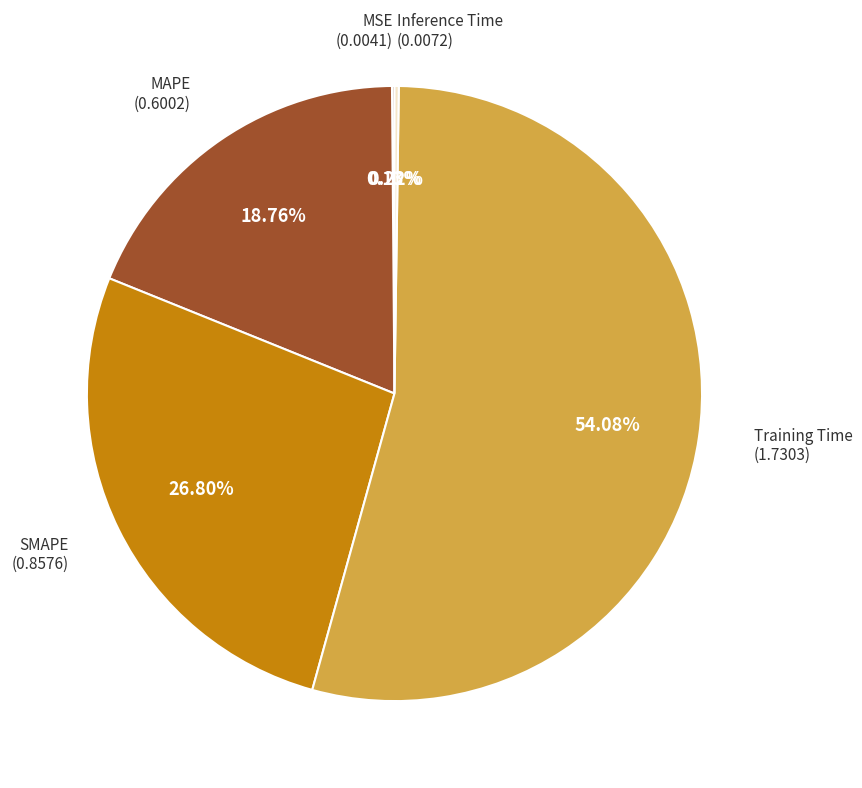

Is there any slice that represents more than half of the pie?

Yes